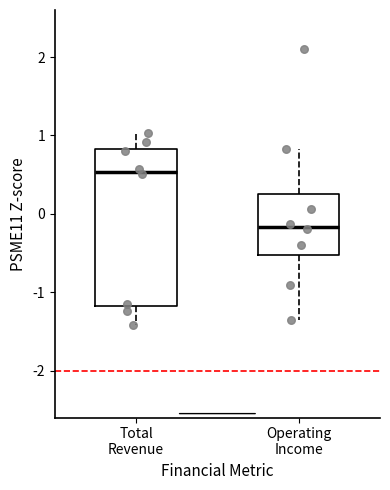

Reading left to right, transcribe this box plot: for each box, give where its median line is, the range the box spans, and where its two whiskers end, as read against the y-axis. The values are not printed on the chart, so give them approximately, as read against the axis.

Total Revenue: median 0.5, box -1.2 to 0.8, whiskers -1.4 to 1.0
Operating Income: median -0.2, box -0.5 to 0.2, whiskers -1.4 to 0.8